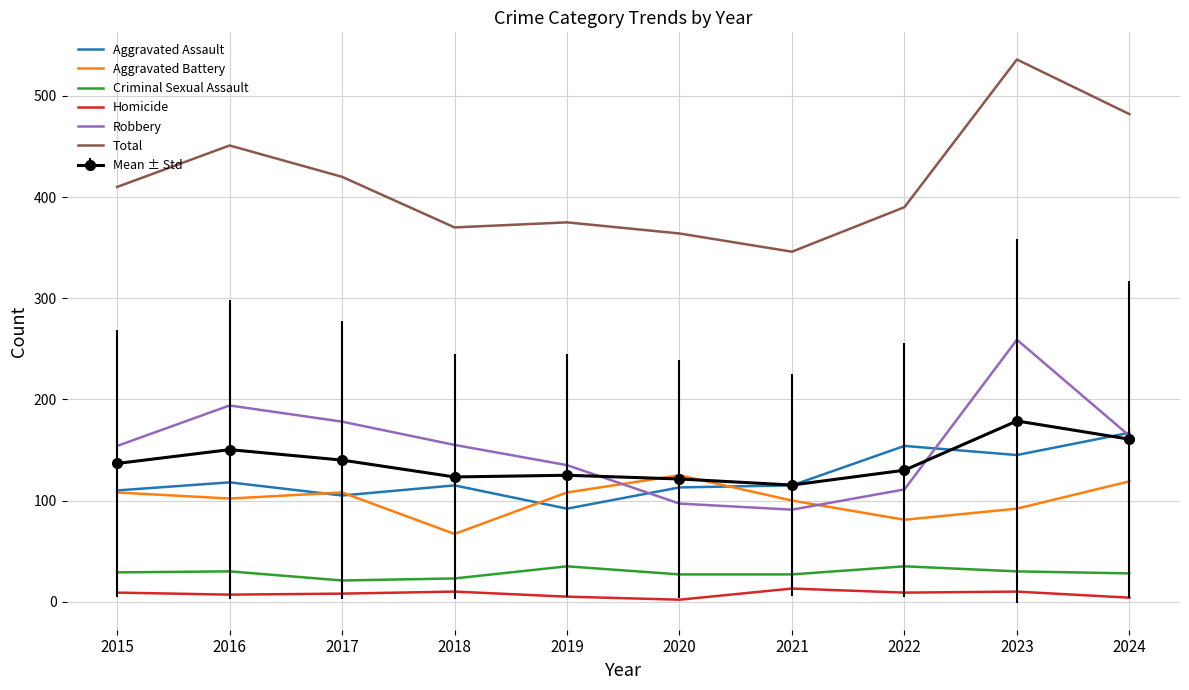

How many values in the Robbery series are below 155?

5